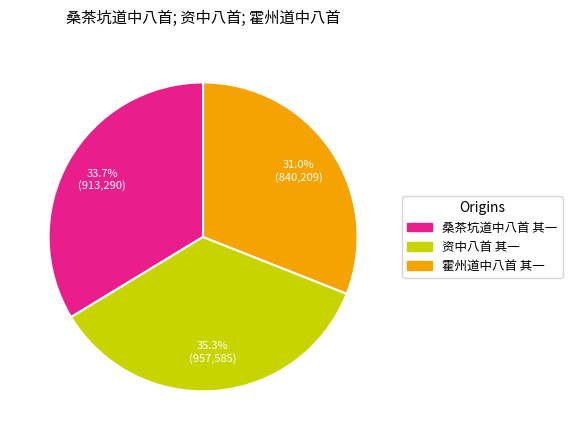

Combined, what portion of the pie is 霍州道中八首 其一 and 桑茶坑道中八首 其一?

64.7%